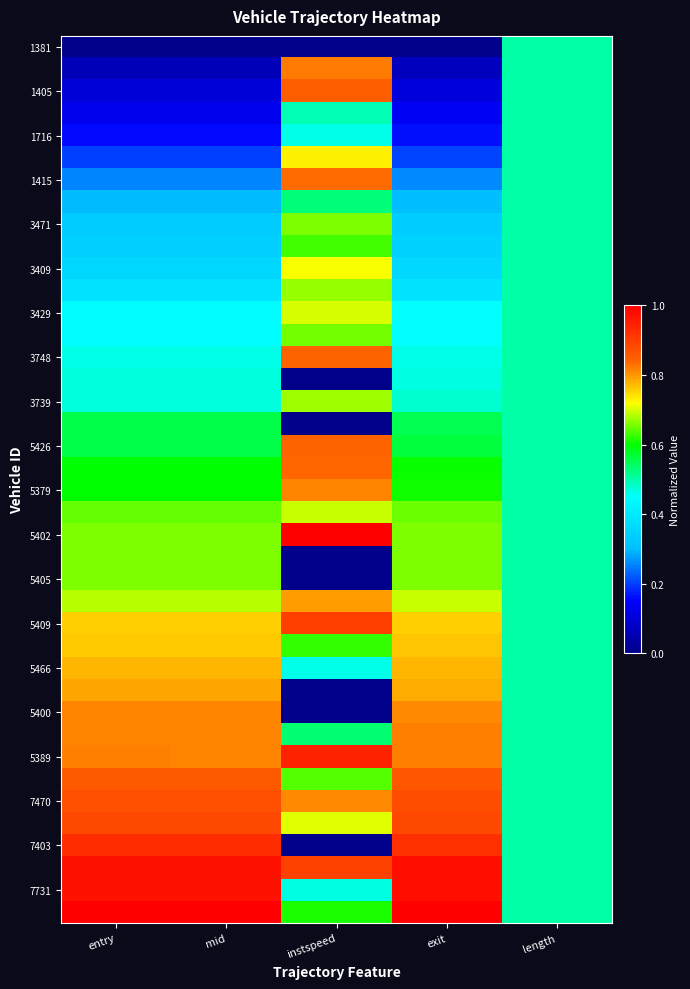

Which category has the lowest value across all series?

entry